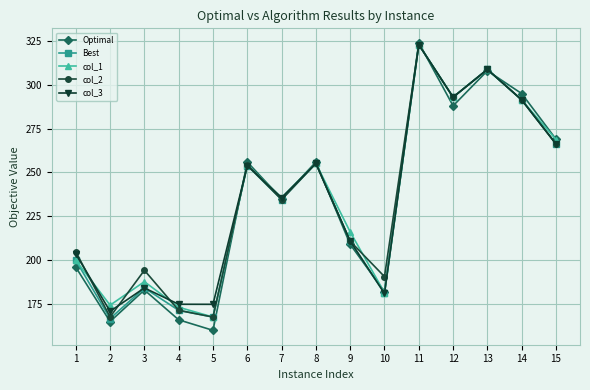

What is the value of the col_1 point at the 7th from the left?

235.7